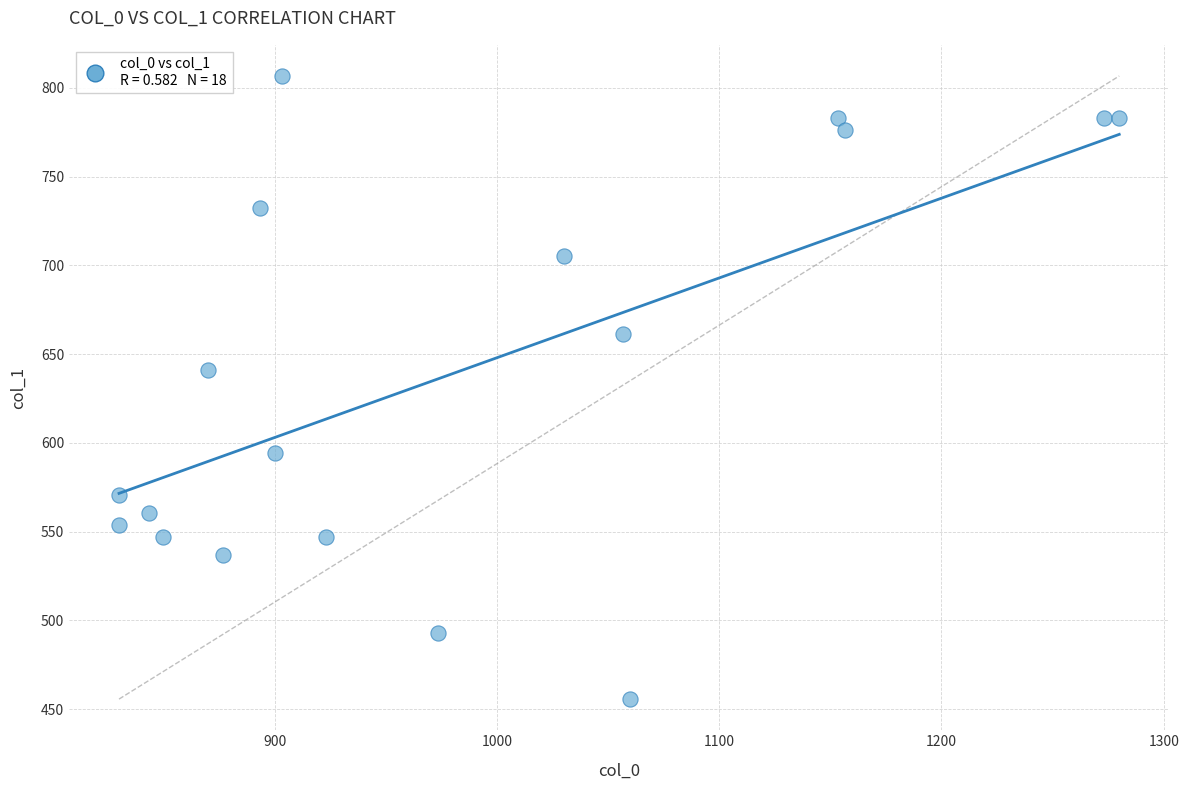

How many points are shown in the scatter plot?

18